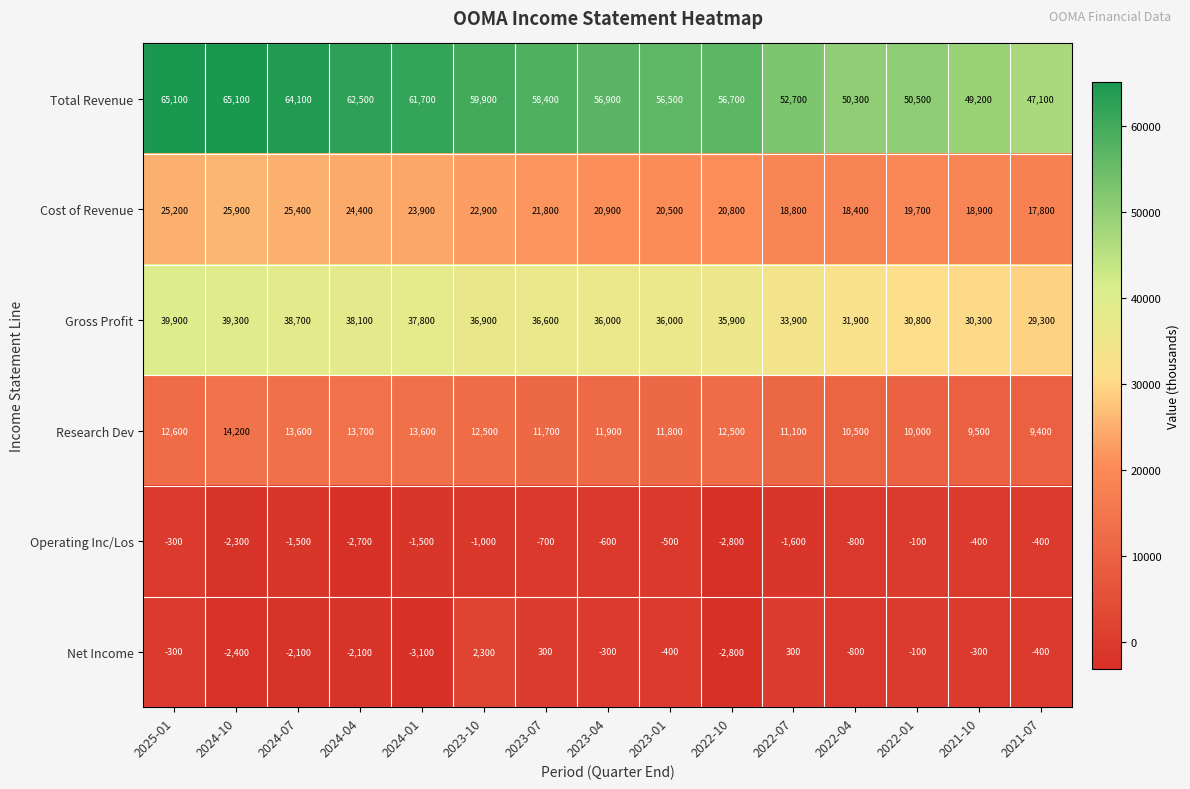

Which label corresponds to the smallest value in the chart?

2024-01